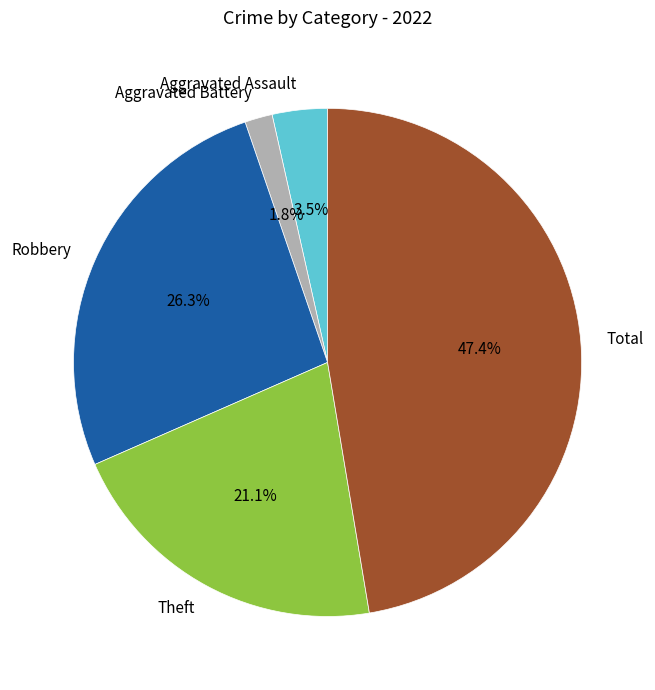

Is the sum of Robbery and Aggravated Battery greater than half?

No